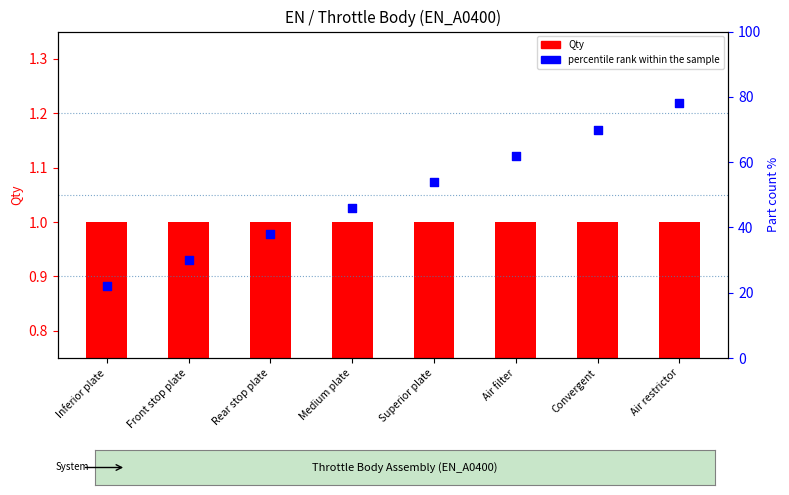

What are all the series names shown in the legend?

Qty (part count), percentile rank within the sample